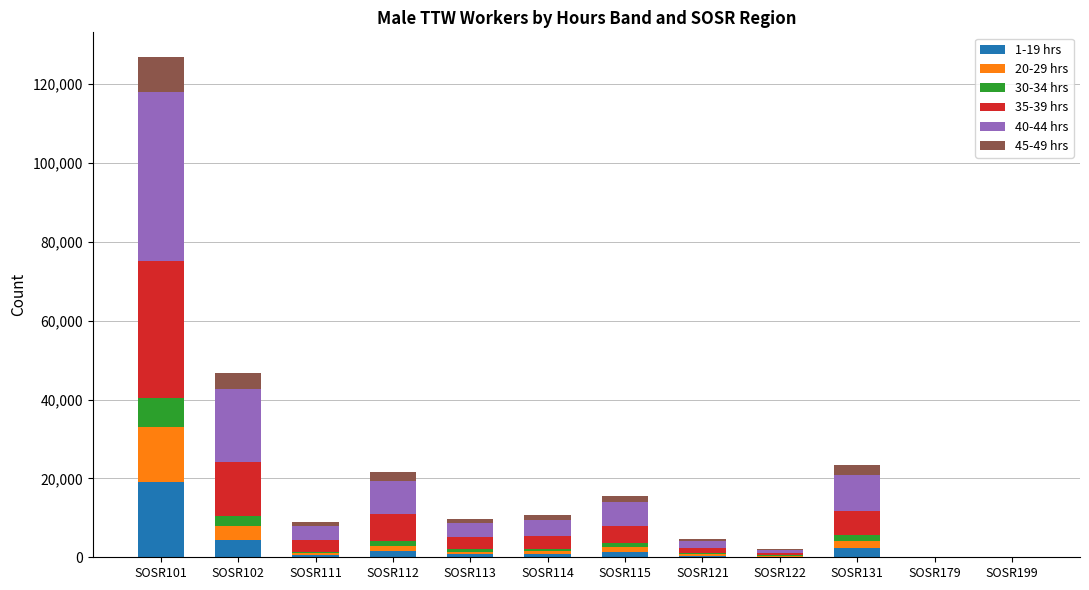

Which category has the highest value in the 1-19 hrs series?

SOSR101